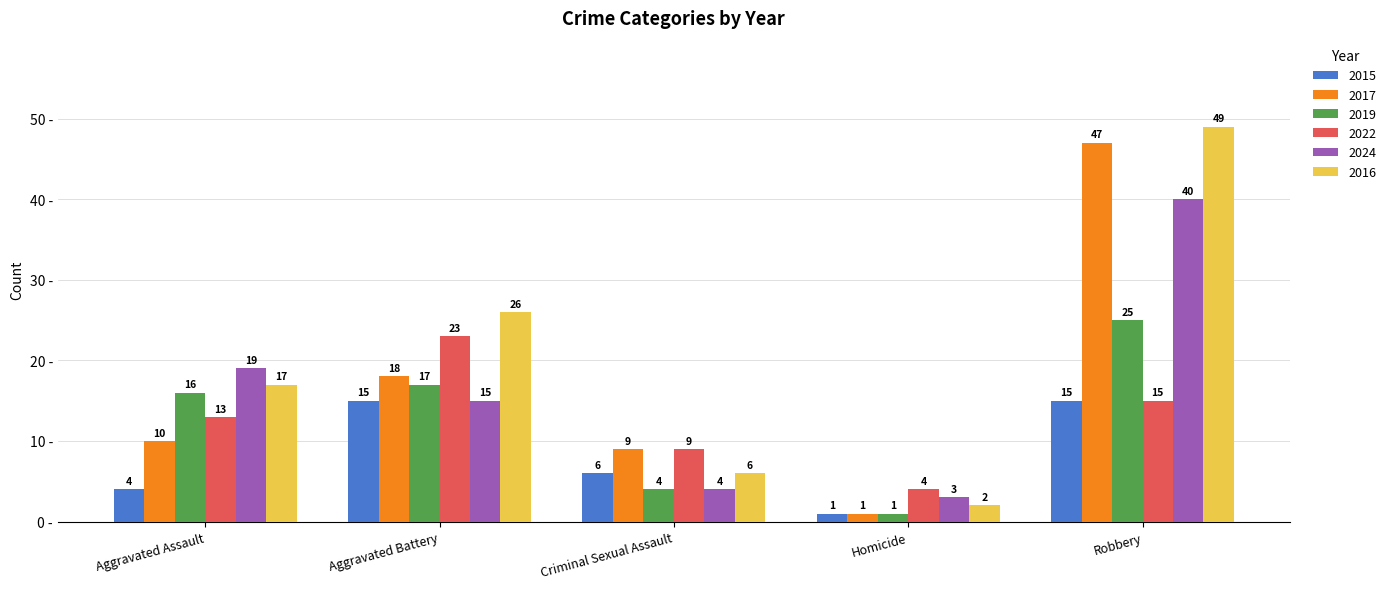

Where is 2022 nearest to the value 13?

Aggravated Assault